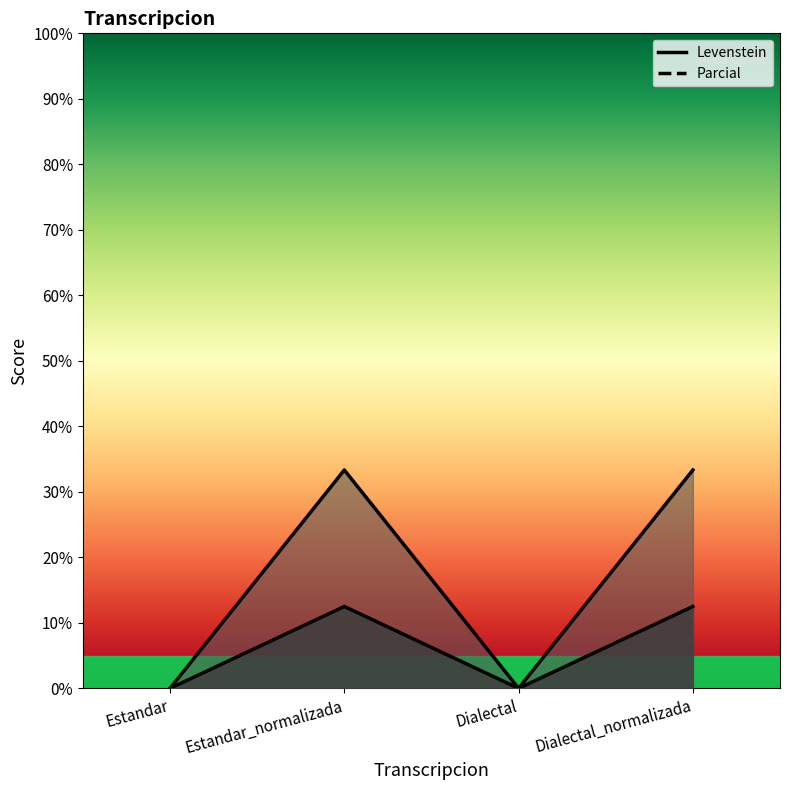

True or false: Levenstein and Parcial cross at least once.

False